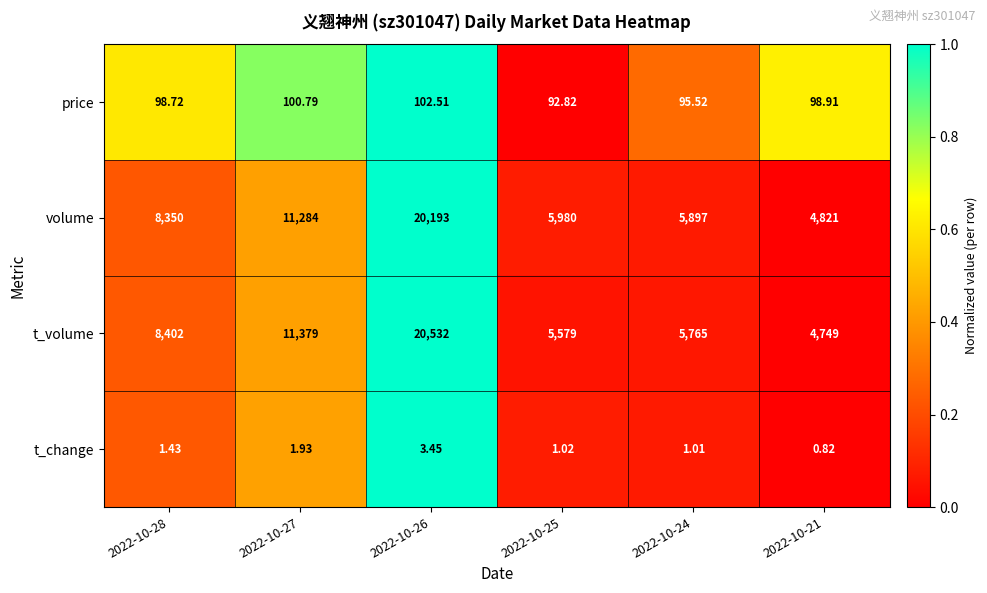

Which category has the highest value across all series?

2022-10-26